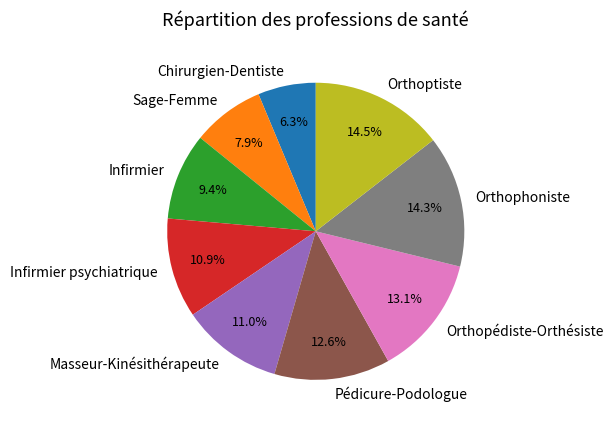

Is it true that Chirurgien-Dentiste is 6% of the pie?

True